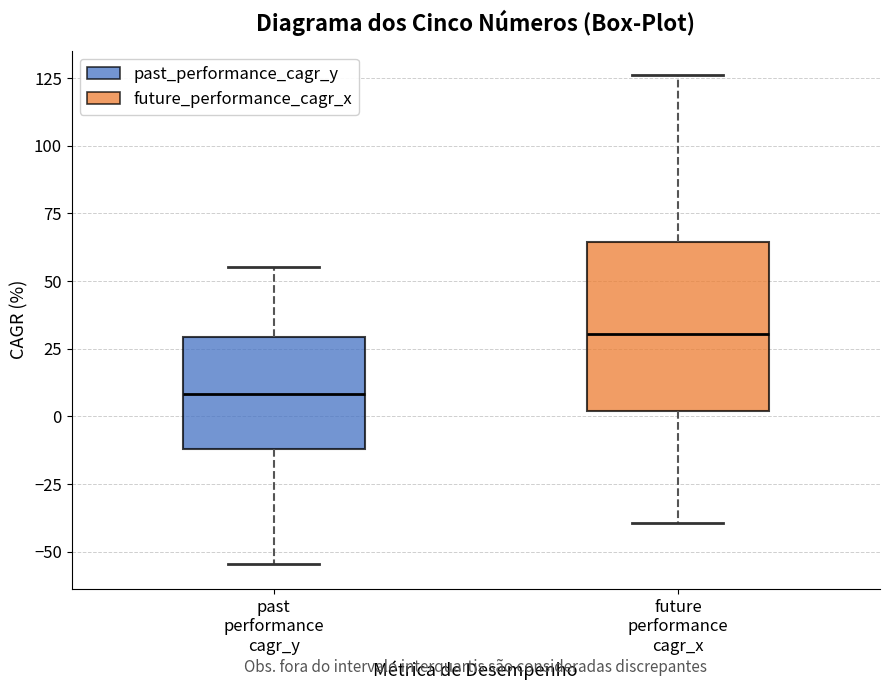

Comparing the boxes themselves (not the whiskers), which one is the tallest?

future performance cagr_x